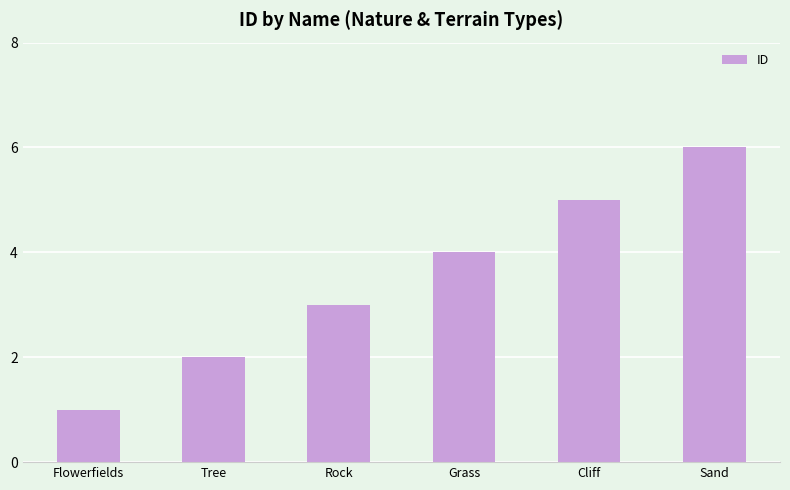

What is the difference between the second highest and second lowest values?

3